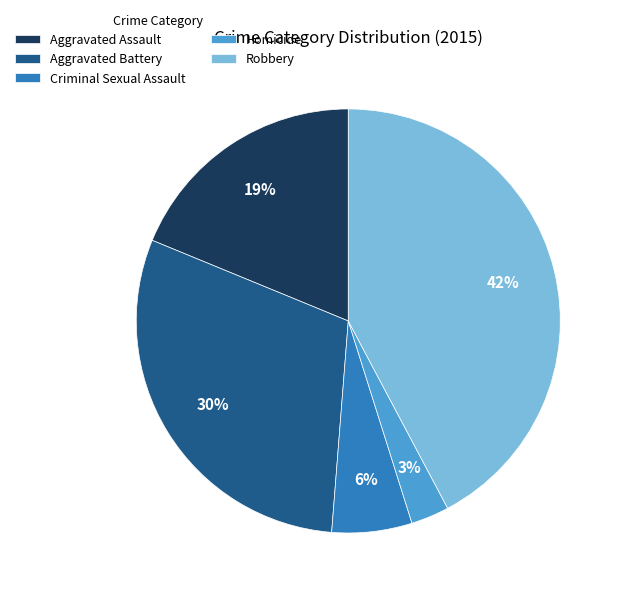

Is it true that Aggravated Battery is 30% of the pie?

True